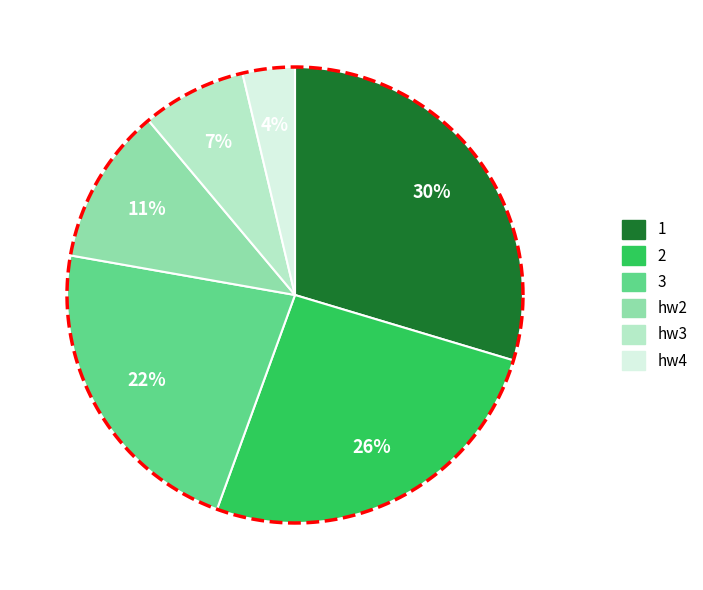

Count the number of slices in the pie.

6